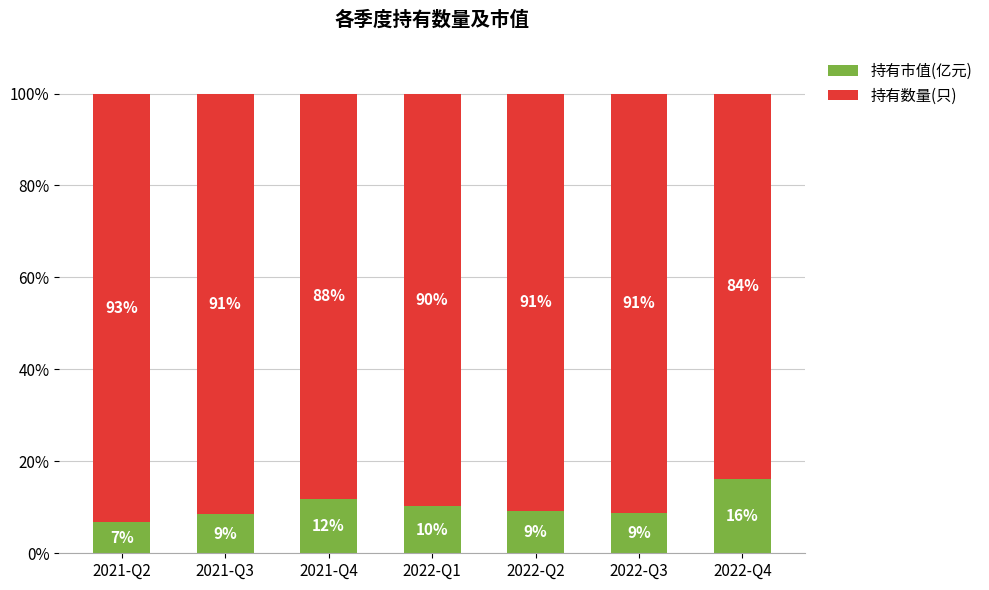

What value does the 持有市值(亿元) series have at 2022-Q4?

16.2